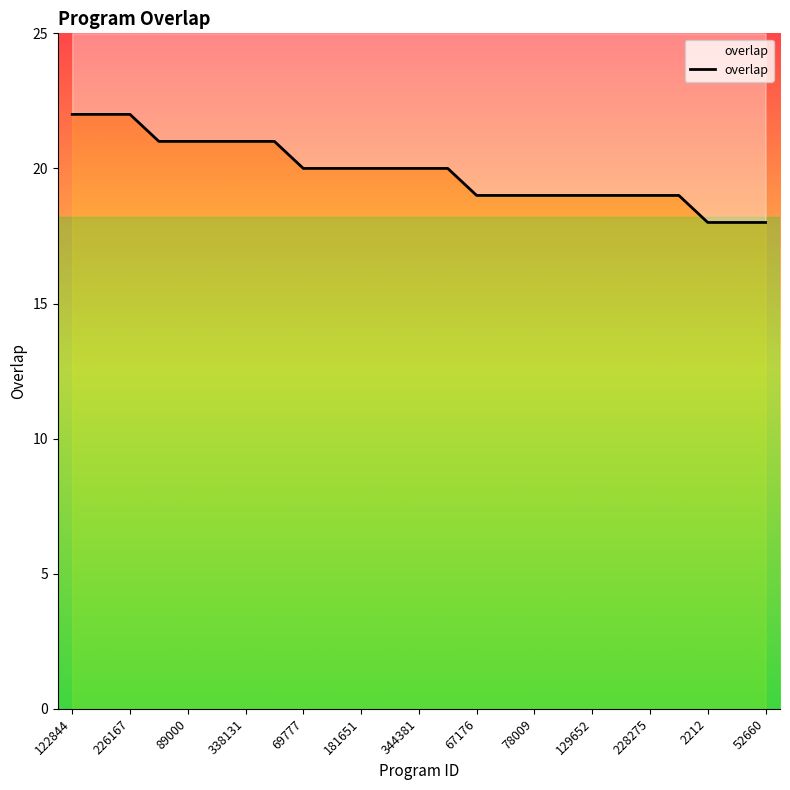

Between 122844 and 338131, which is larger?

122844